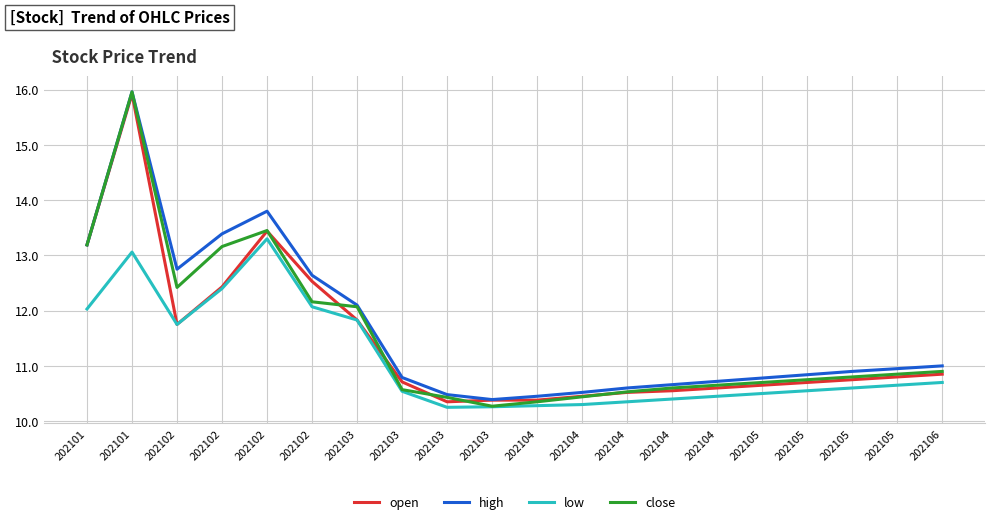

How many lines are shown in the chart?

4